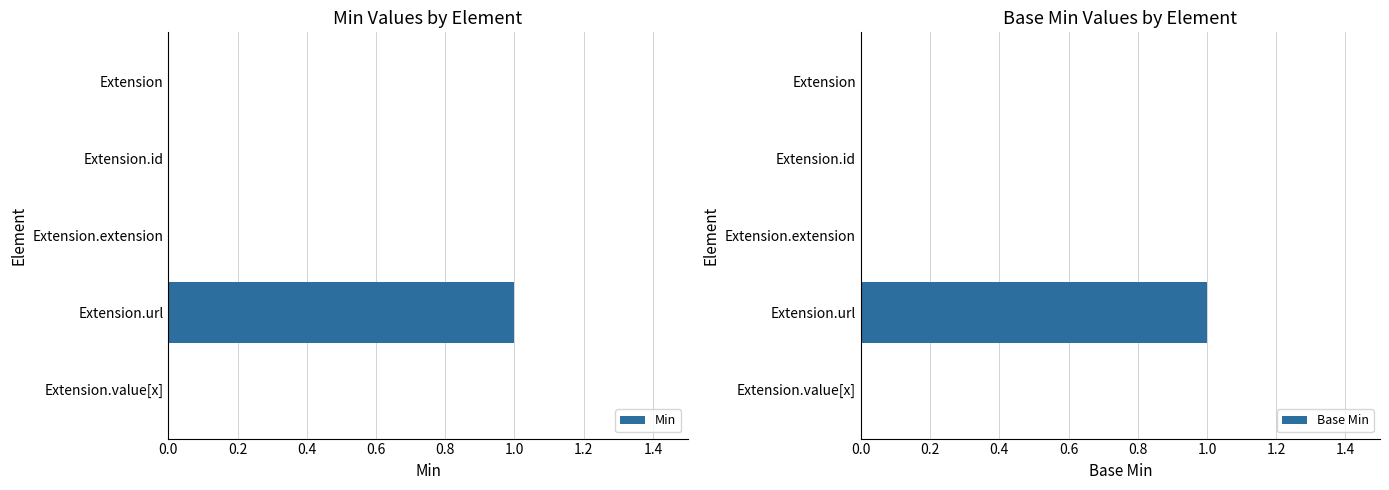

The Min series shows 0 at Extension.id. True or false?

True